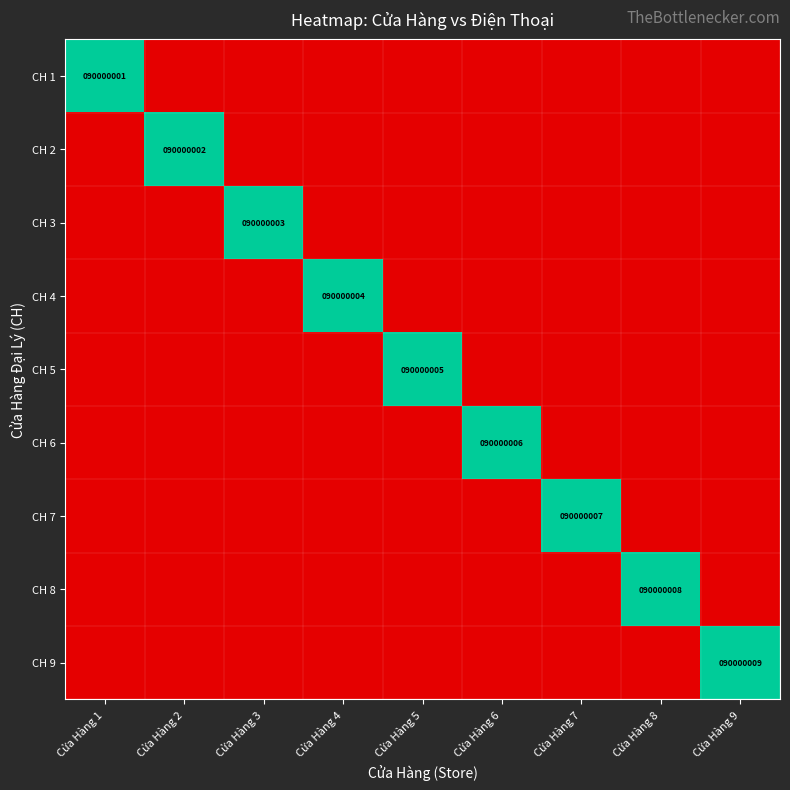

How many data points does each series have?

9